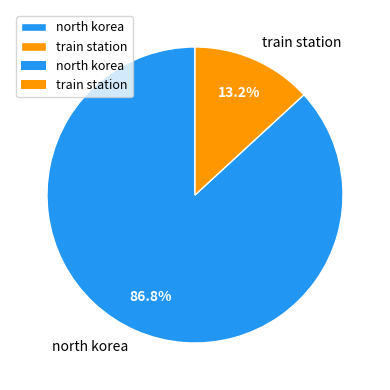

To the nearest percent, what percentage of the pie is north korea?

87%